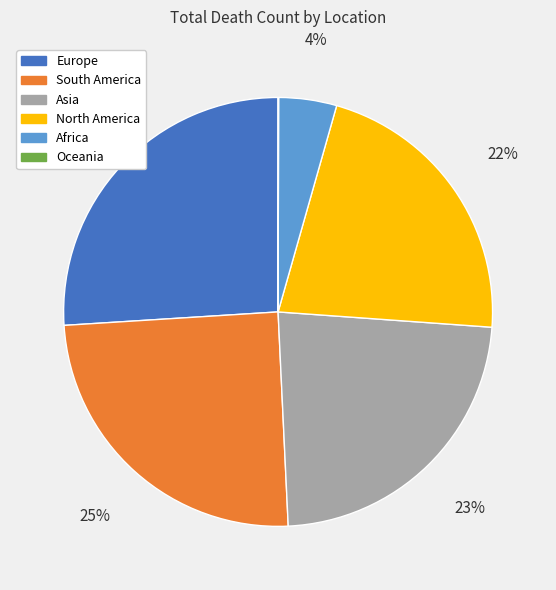

To the nearest percent, what percentage of the pie is Europe?

26%